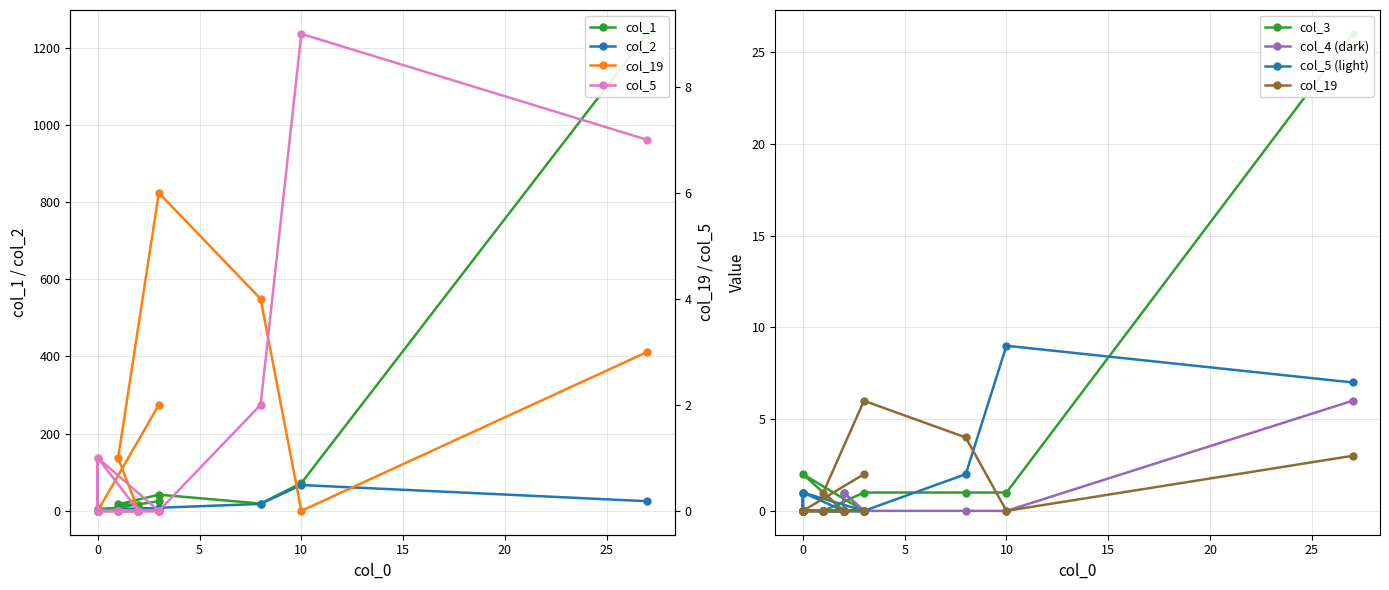

What is the difference between the highest and lowest values at 15?

17